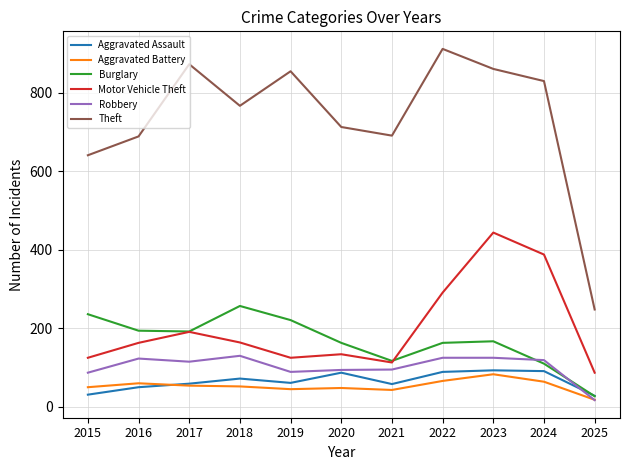

What is the minimum value for Aggravated Assault?

28